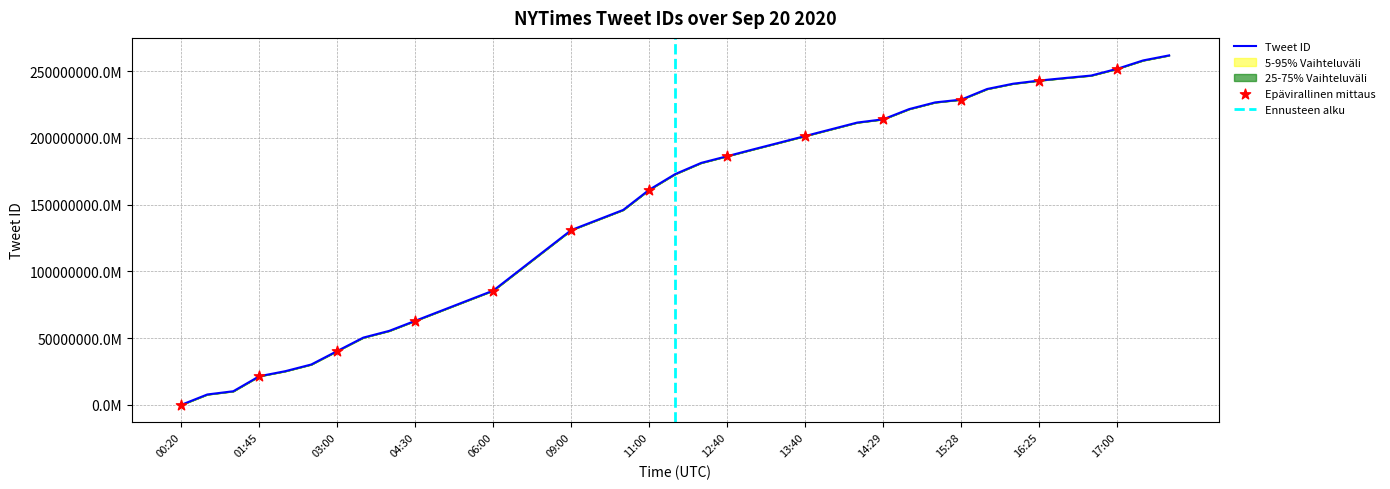

Approximately how many times larger is the value at 14:00 compared to 17:00?

0.8